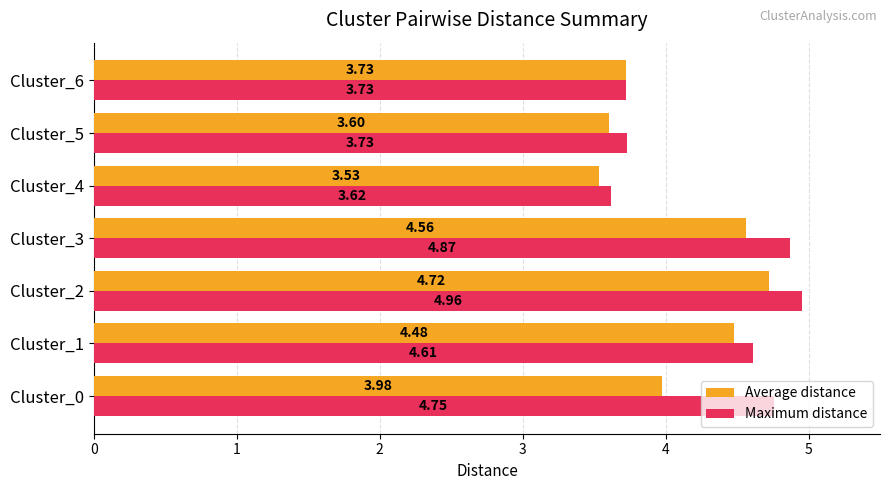

What is the average value of the Maximum distance series?

4.3